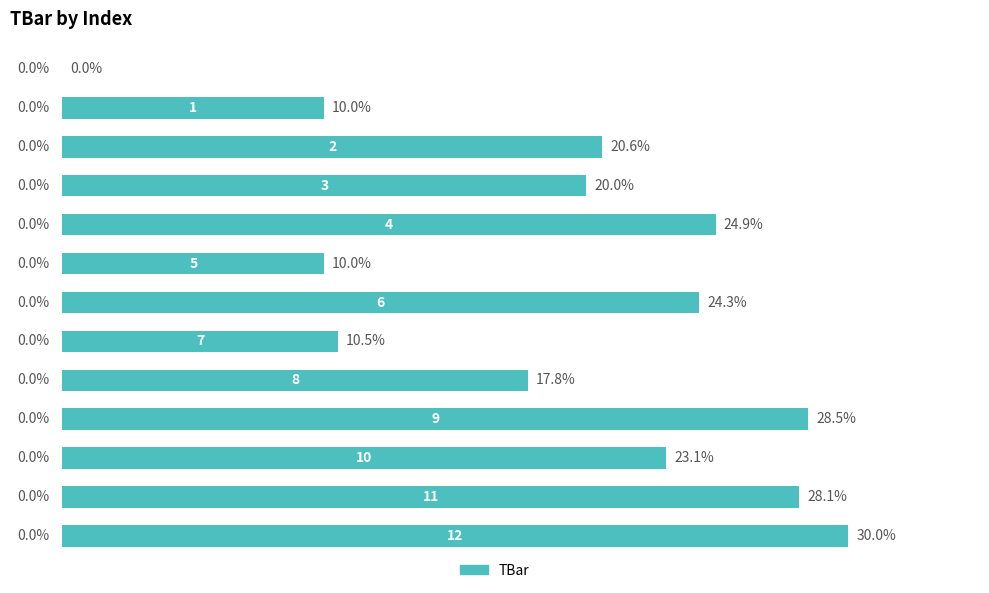

What is the sum of all values?

247.8